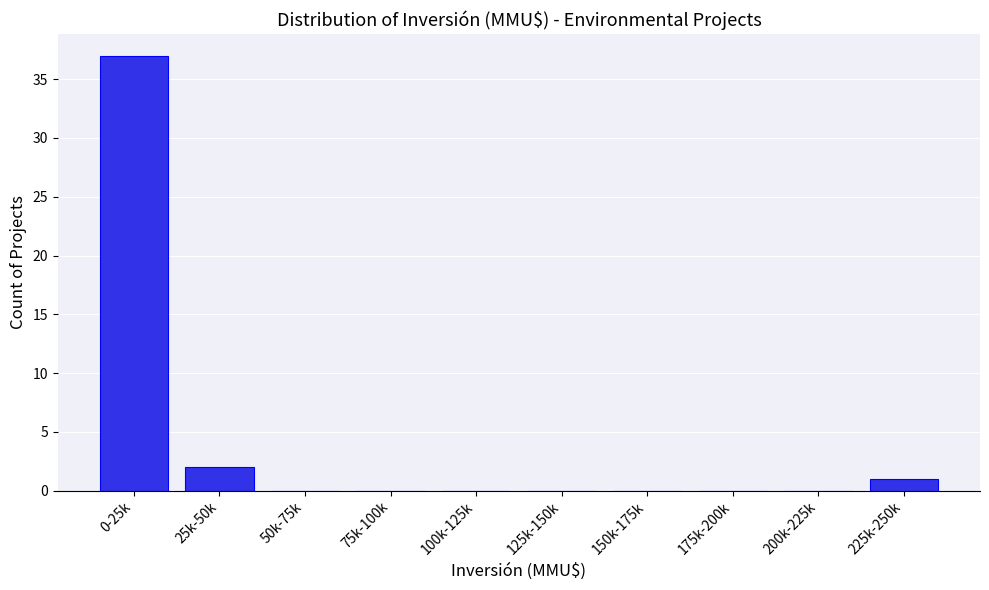

Reading left to right, extract all data points from this chart.

0-25k=37	25k-50k=2	50k-75k=0	75k-100k=0	100k-125k=0	125k-150k=0	150k-175k=0	175k-200k=0	200k-225k=0	225k-250k=1